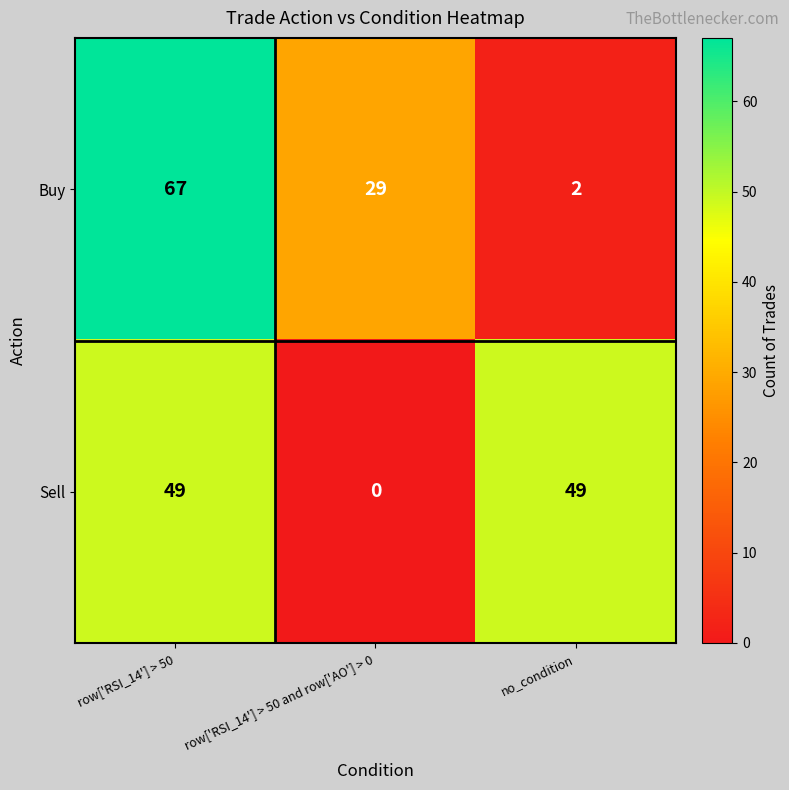

What is the spread (max minus min) of values at row['RSI_14'] > 50?

18